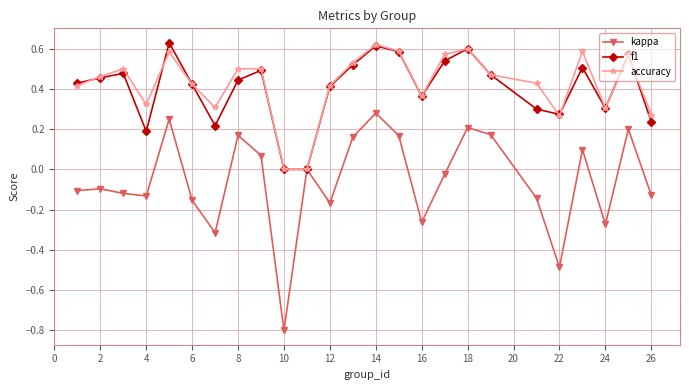

Which series has the widest spread of values?

kappa